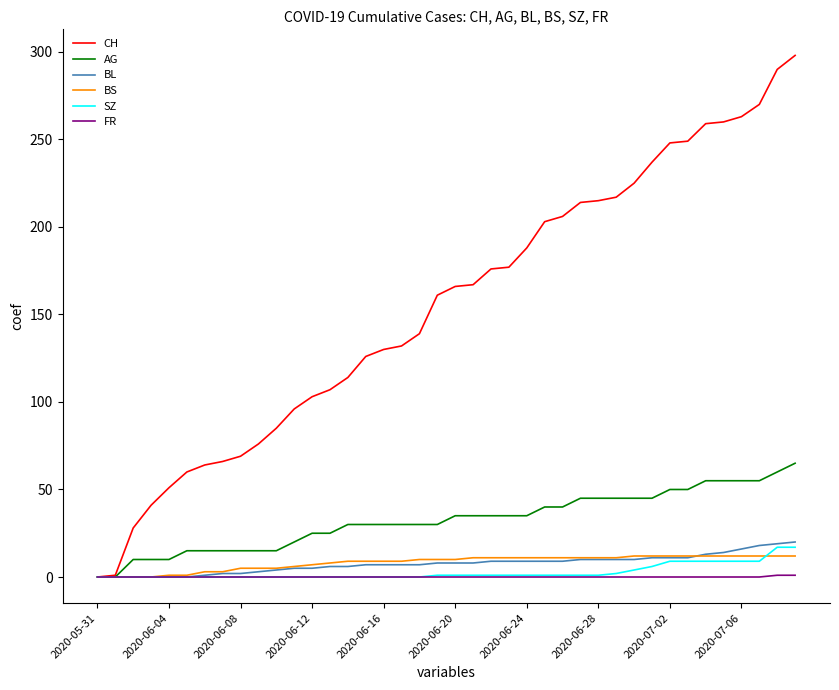

Which series has the largest total across all categories?

CH